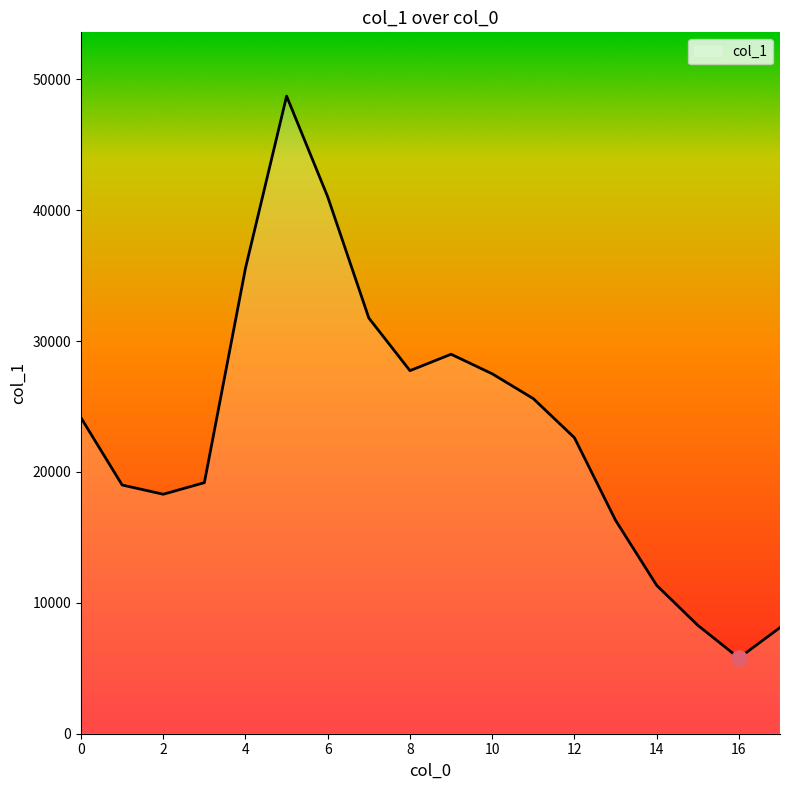

What is the greatest value displayed?

48725